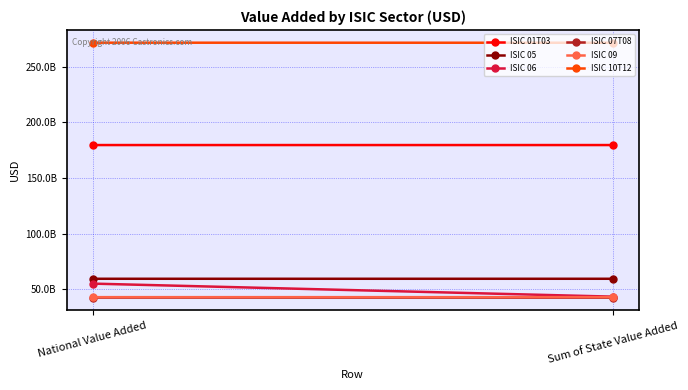

What is the difference between the maximum and minimum values in the ISIC 05 series?

1234320.0